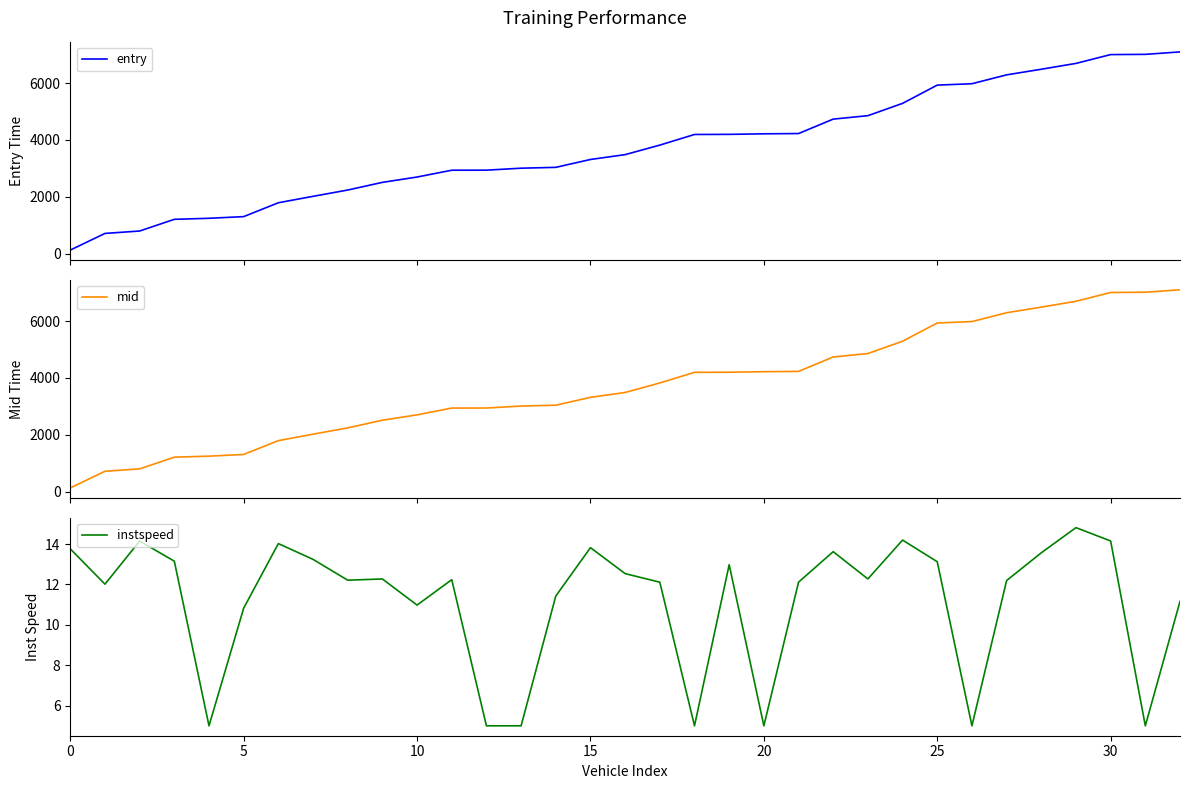

How many lines are shown in the chart?

3